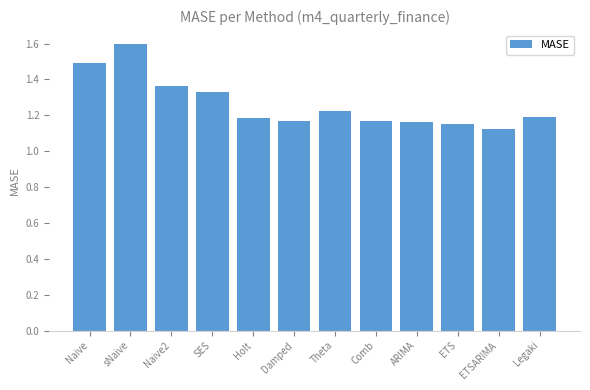

Is it true that the value at sNaive is 2.9?

False